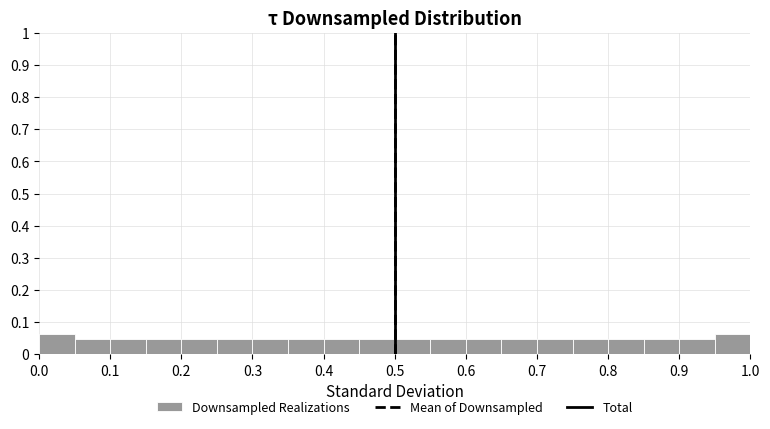

Reading left to right, transcribe this chart: for each bar, give the range it covers on the x-axis and its height. The values are not printed on the chart, so give them approximately, as read against the axis.

0.00 to 0.05: 0.06
0.05 to 0.10: 0.05
0.10 to 0.15: 0.05
0.15 to 0.20: 0.05
0.20 to 0.25: 0.05
0.25 to 0.30: 0.05
0.30 to 0.35: 0.05
0.35 to 0.40: 0.05
0.40 to 0.45: 0.05
0.45 to 0.50: 0.05
0.50 to 0.55: 0.05
0.55 to 0.60: 0.05
0.60 to 0.65: 0.05
0.65 to 0.70: 0.05
0.70 to 0.75: 0.05
0.75 to 0.80: 0.05
0.80 to 0.85: 0.05
0.85 to 0.90: 0.05
0.90 to 0.95: 0.05
0.95 to 1.00: 0.06